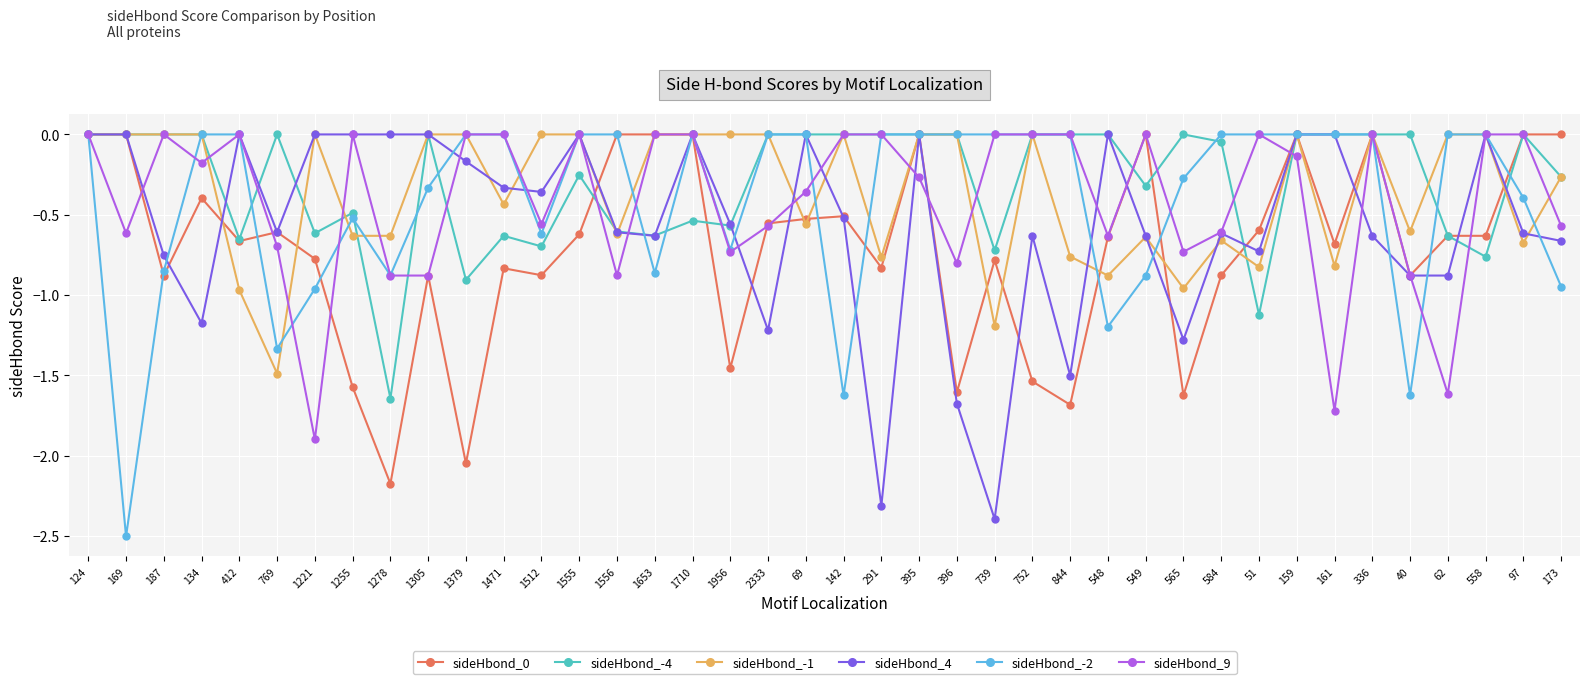

Where is the first local maximum for sideHbond_9?

187